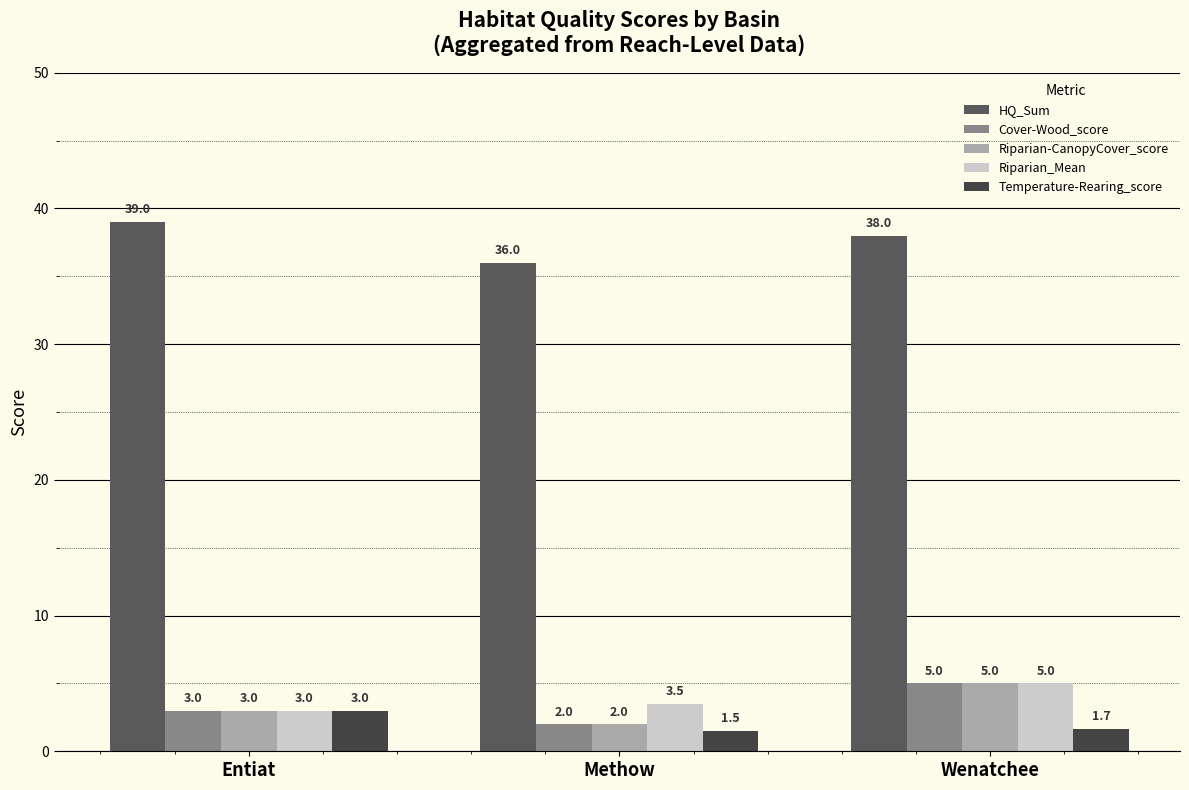

How many groups of bars are there?

3